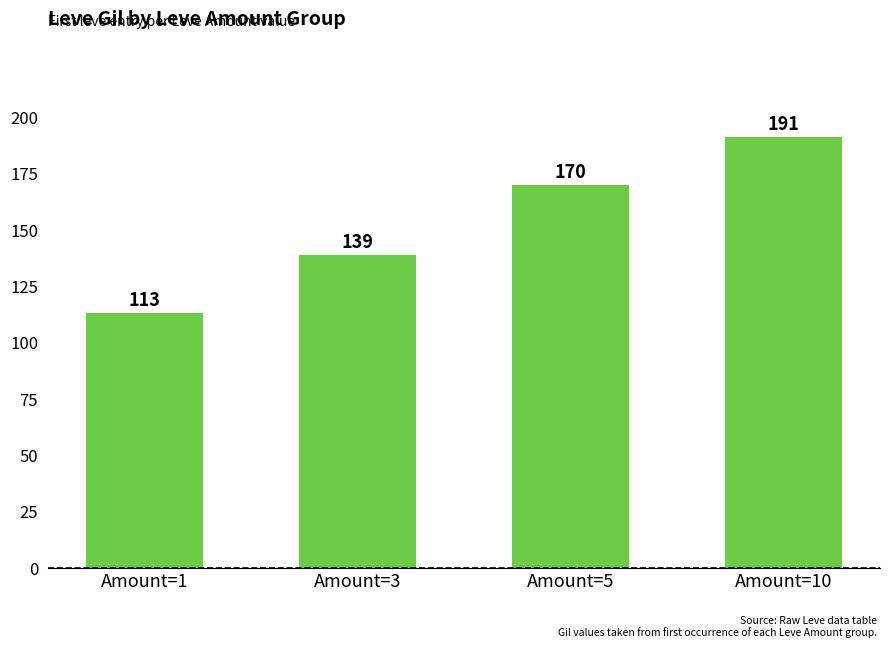

True or false: the data shows 243 at Amount=5.

False